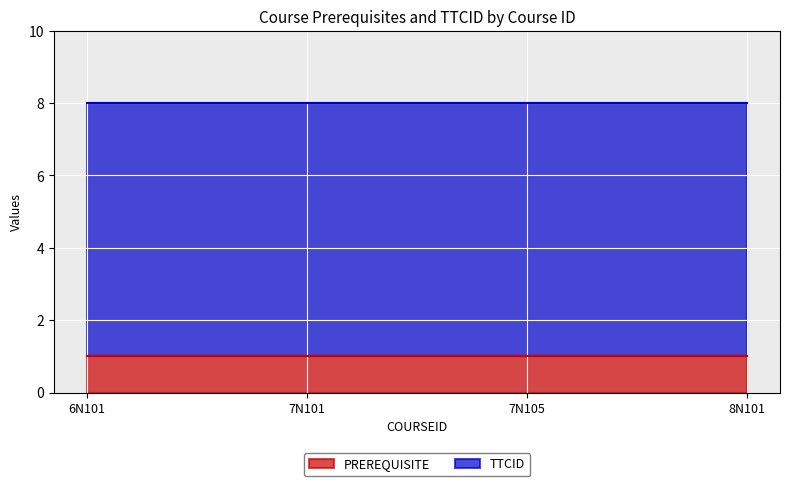

What are all the series names shown in the legend?

PREREQUISITE, TTCID